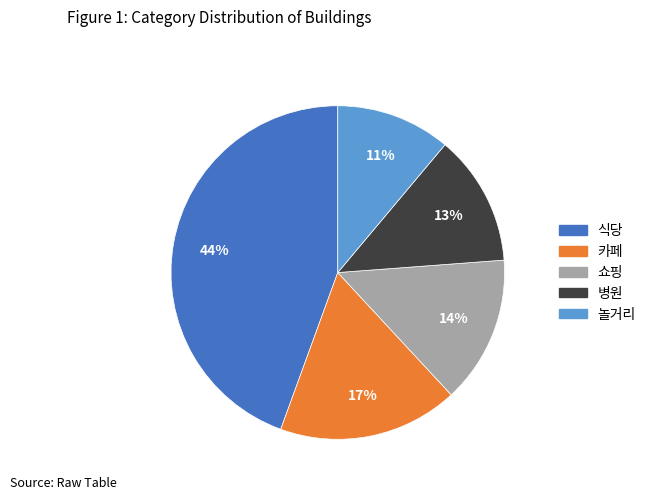

Does any single category account for the majority?

No